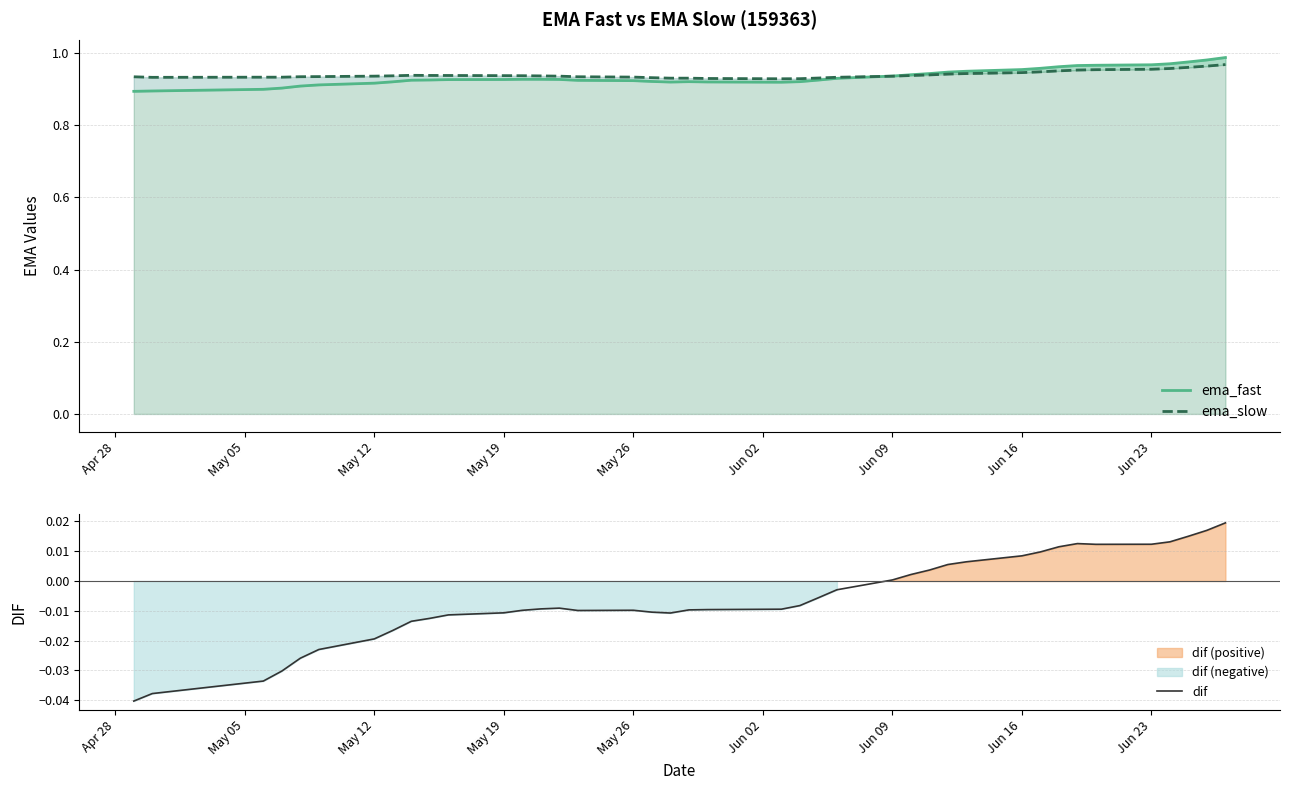

List the series in order of their peak value, lowest first.

dif, ema_slow, ema_fast